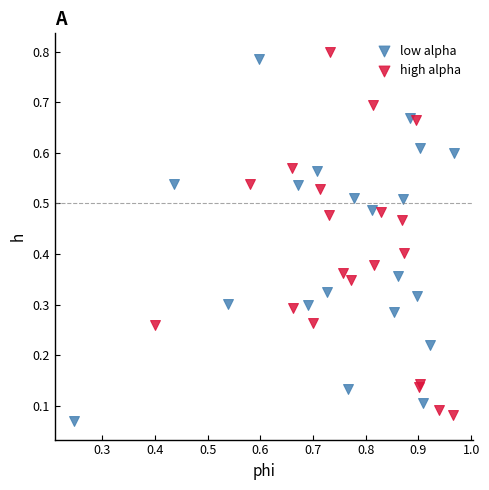

What are all the series names shown in the legend?

low alpha, high alpha